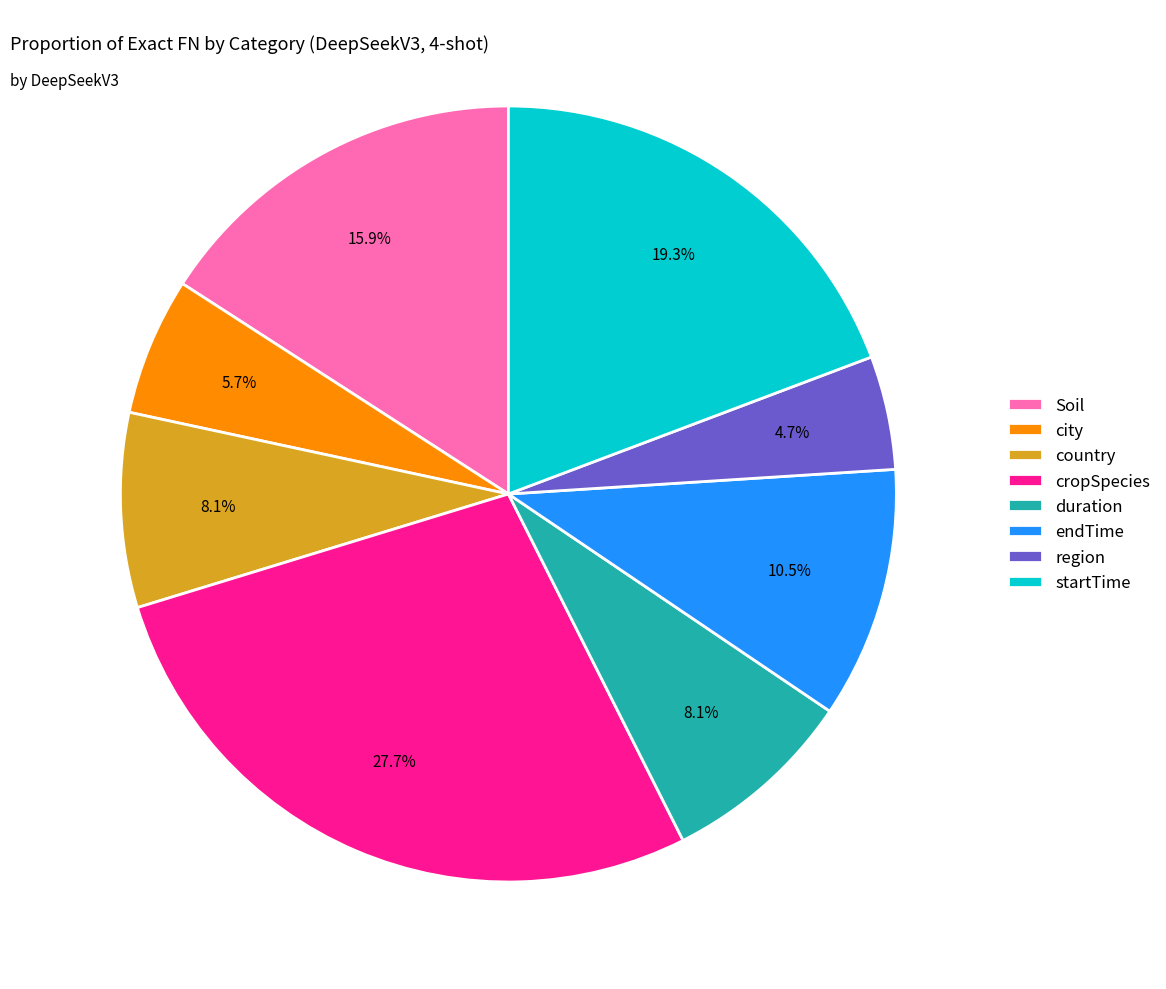

To the nearest percent, what is the difference between the Soil and region slice percentages?

11%